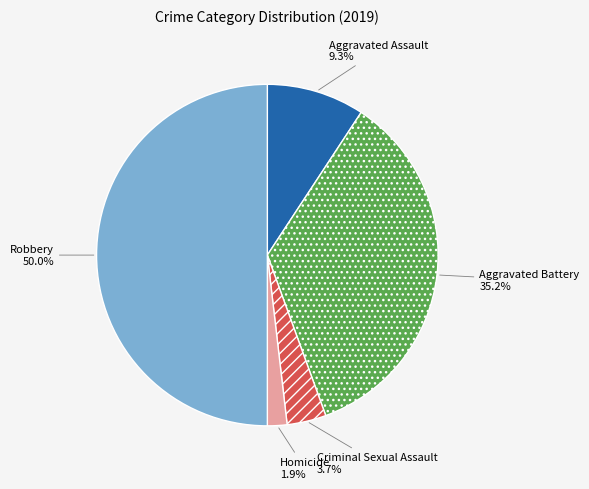

Is it true that Criminal Sexual Assault is 15% of the pie?

False